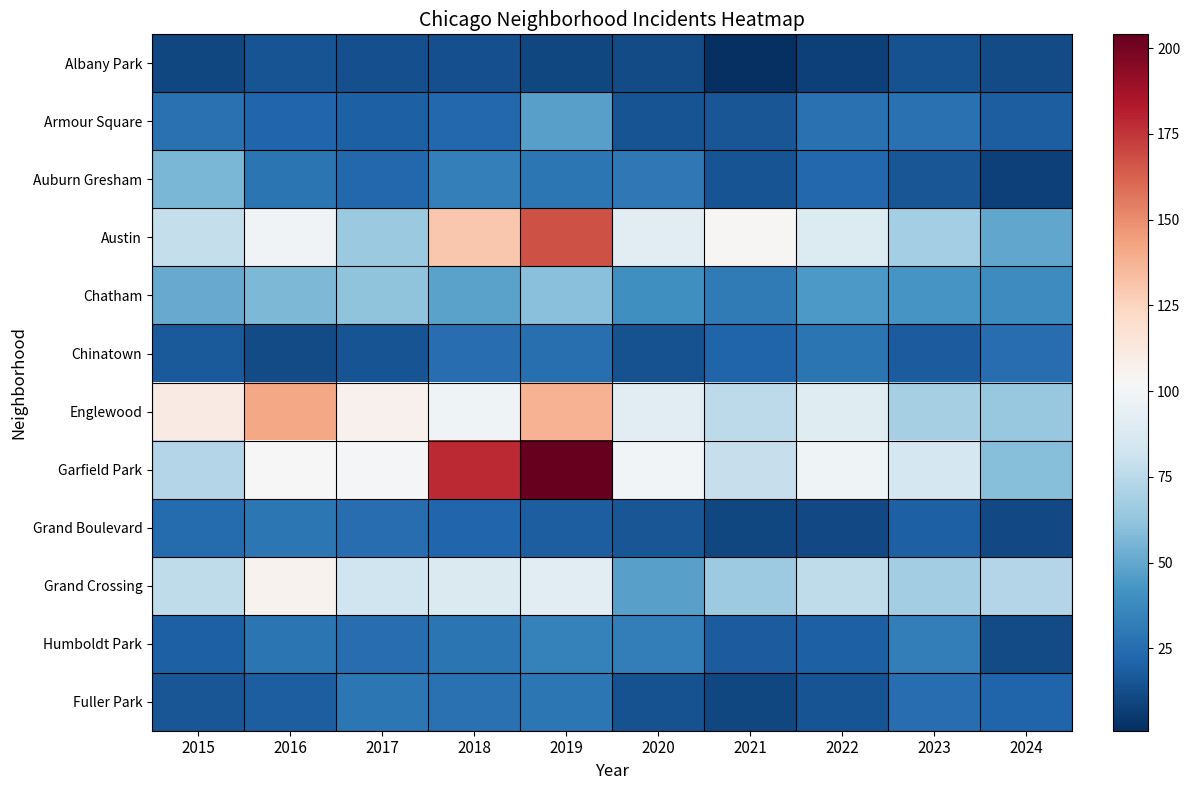

What is the greatest value displayed?

204